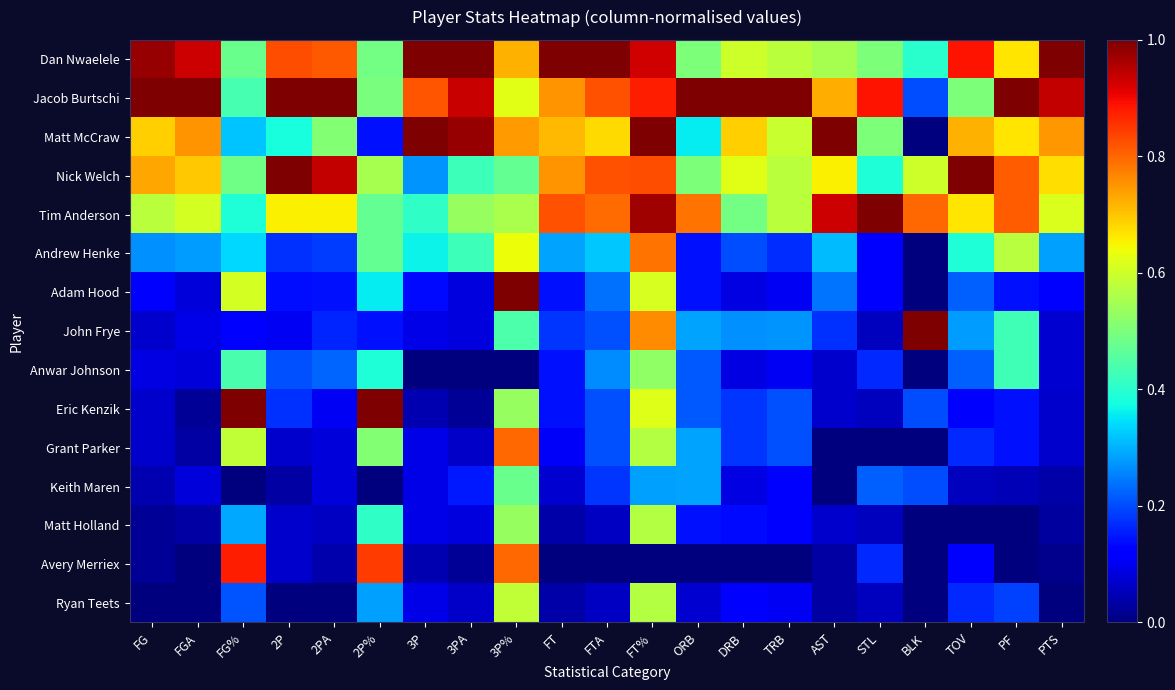

Between 3PA and STL, which series saw the biggest shift?

Dan Nwaelele